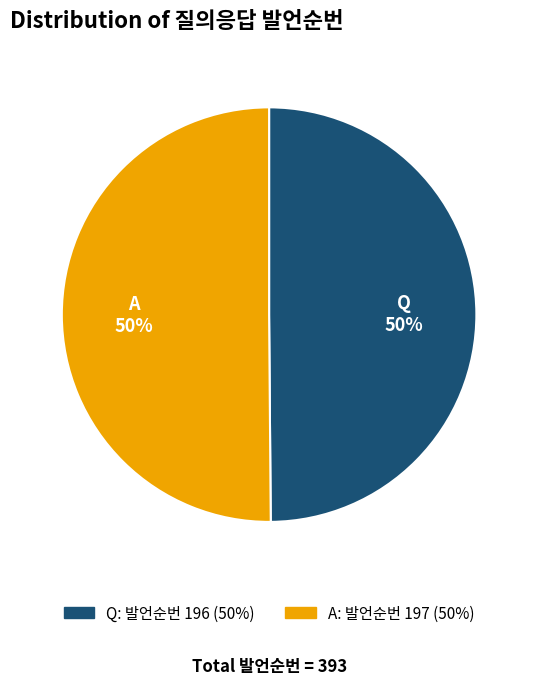

True or false: Q accounts for 50% of the total.

True